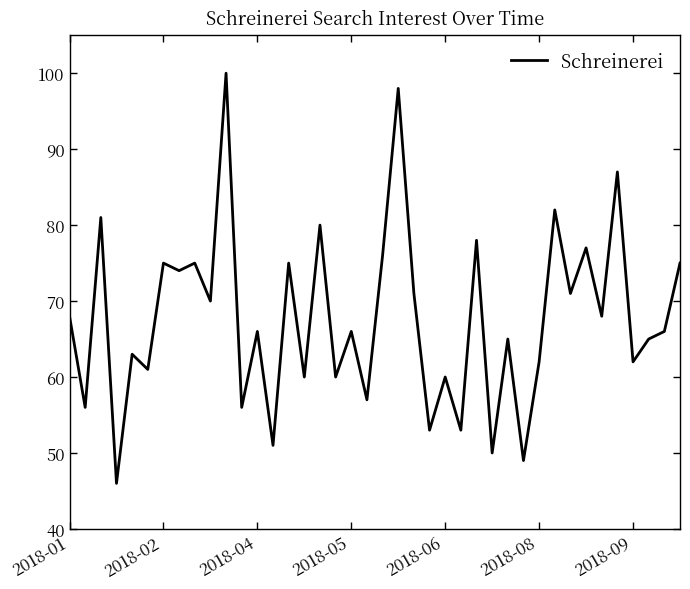

What is the difference between the maximum and minimum values?

54